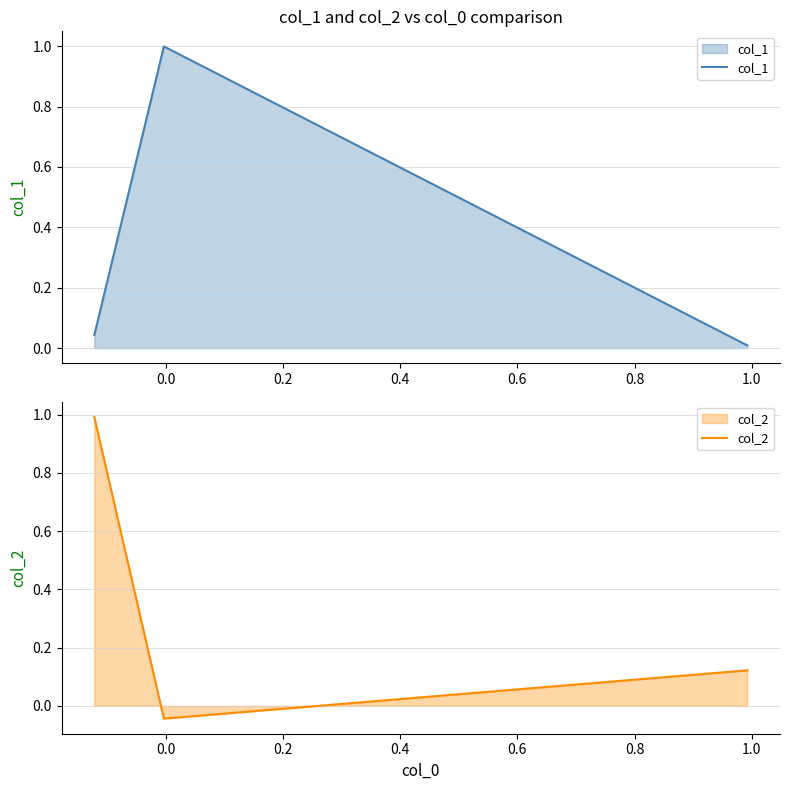

Is it true that col_1 equals 0.0 at −0.2?

False